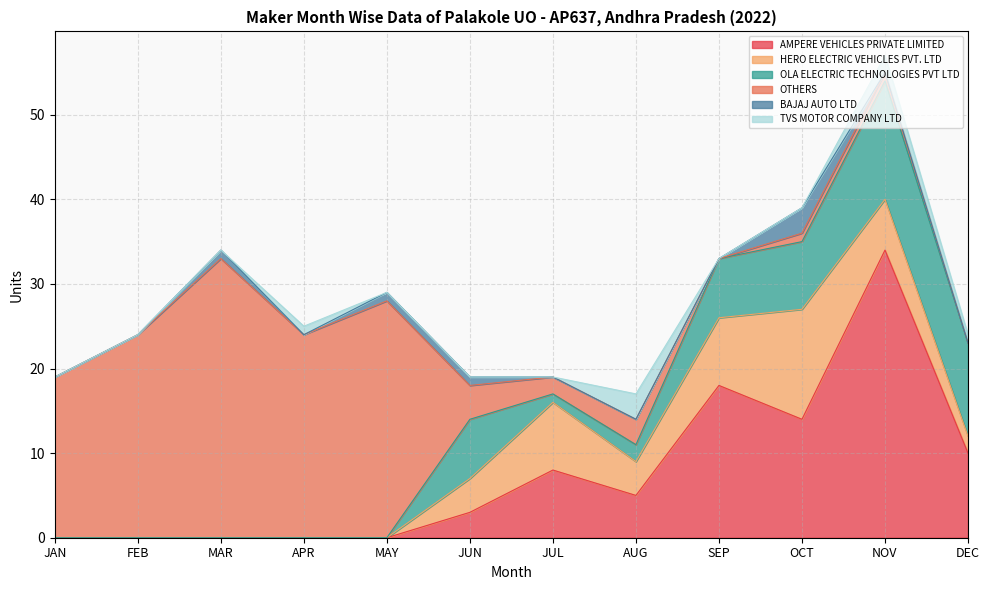

Does the chart display data point markers on the line(s)?

No